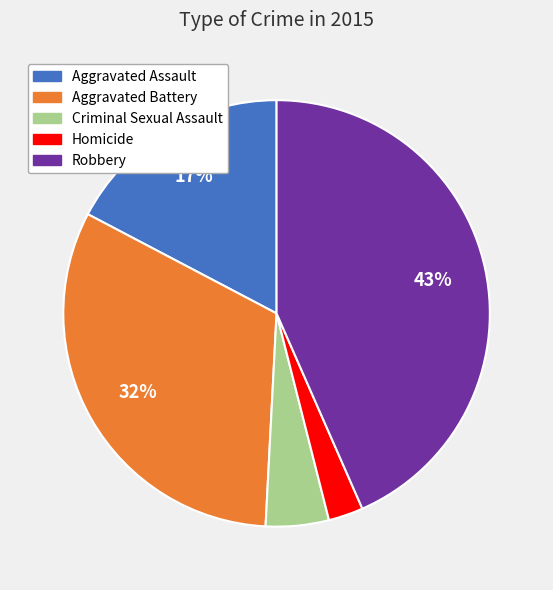

True or false: Criminal Sexual Assault accounts for 5% of the total.

True